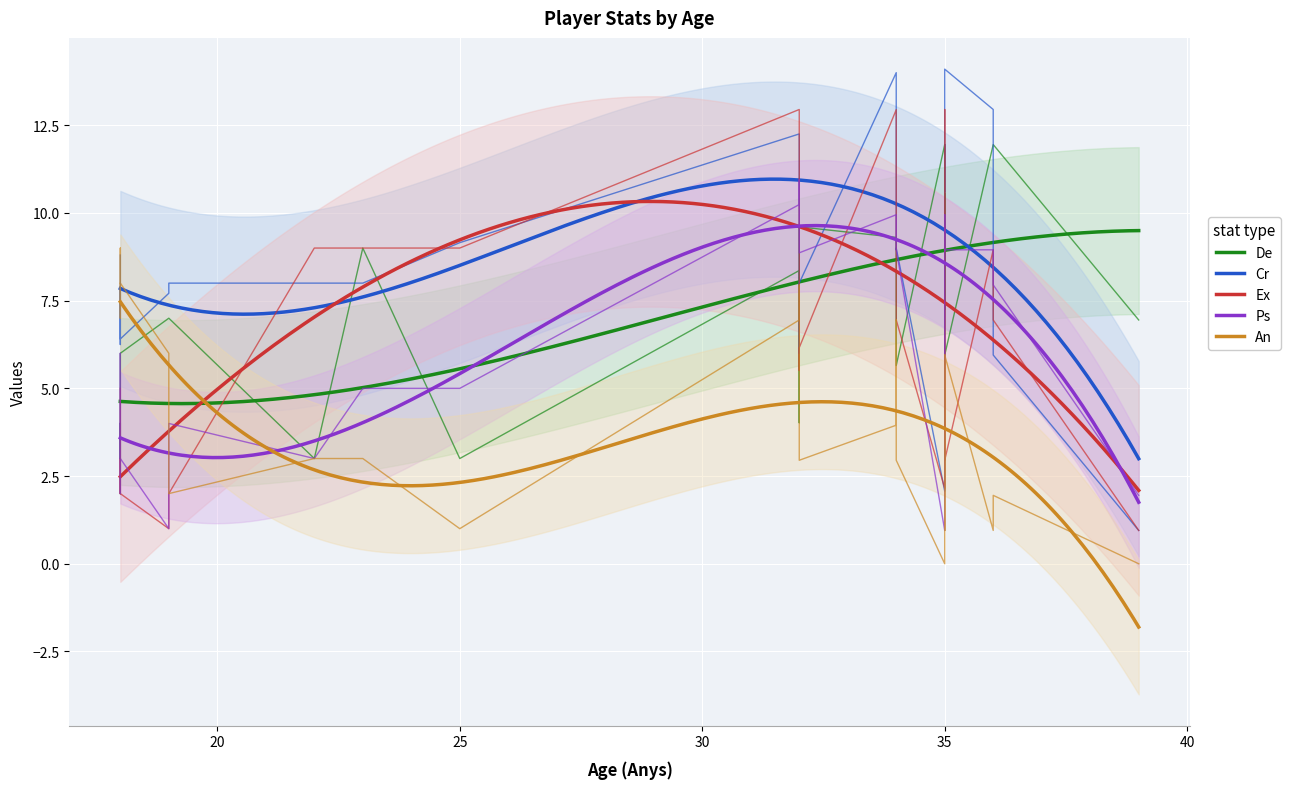

What is the label of the 12th point from the left?

18